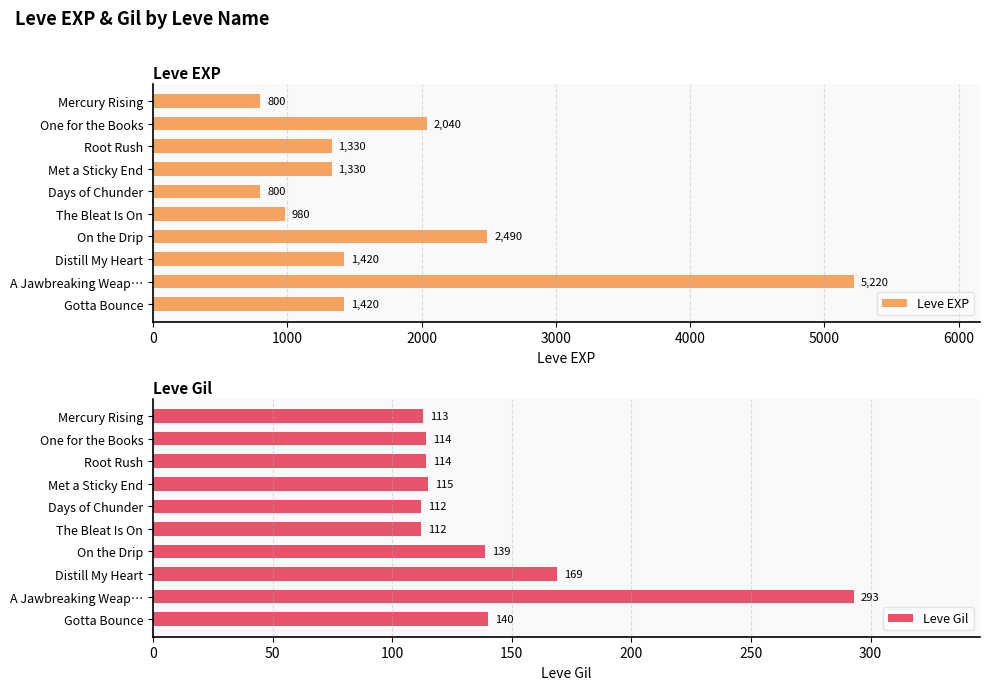

The Leve Gil series shows 140 at Gotta Bounce. True or false?

True